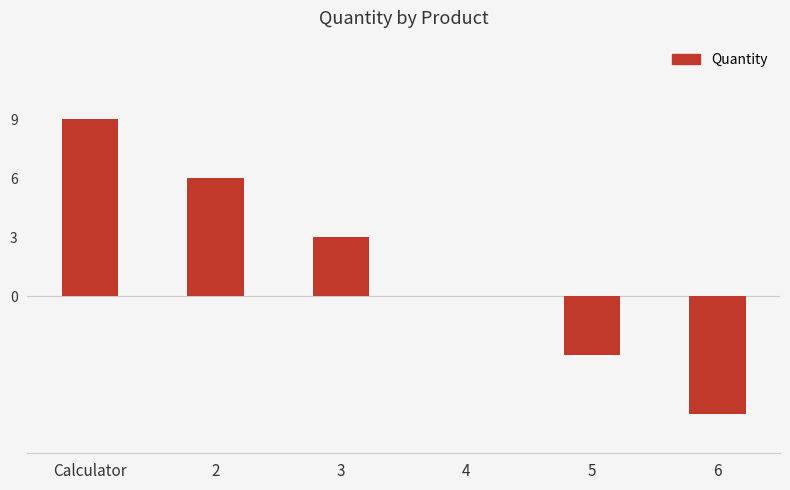

True or false: the data shows 6 at 2.

True